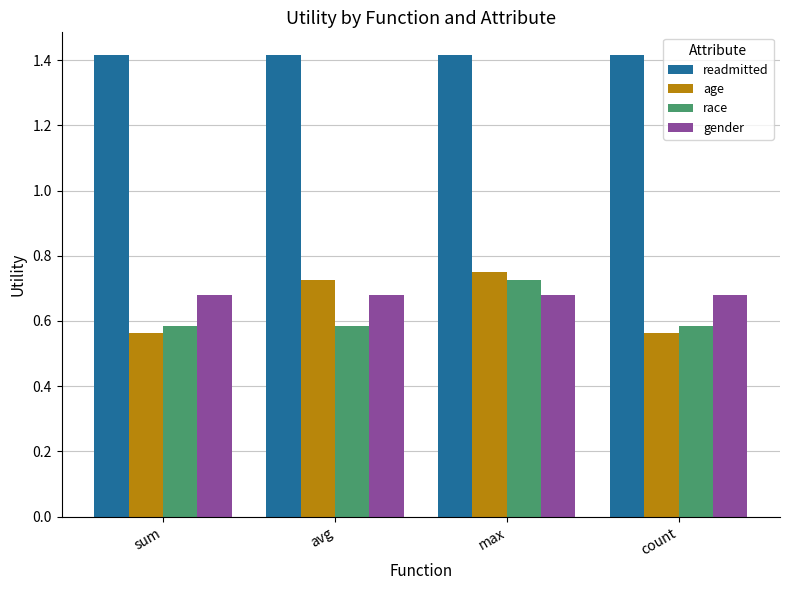

How many groups of bars are there?

4